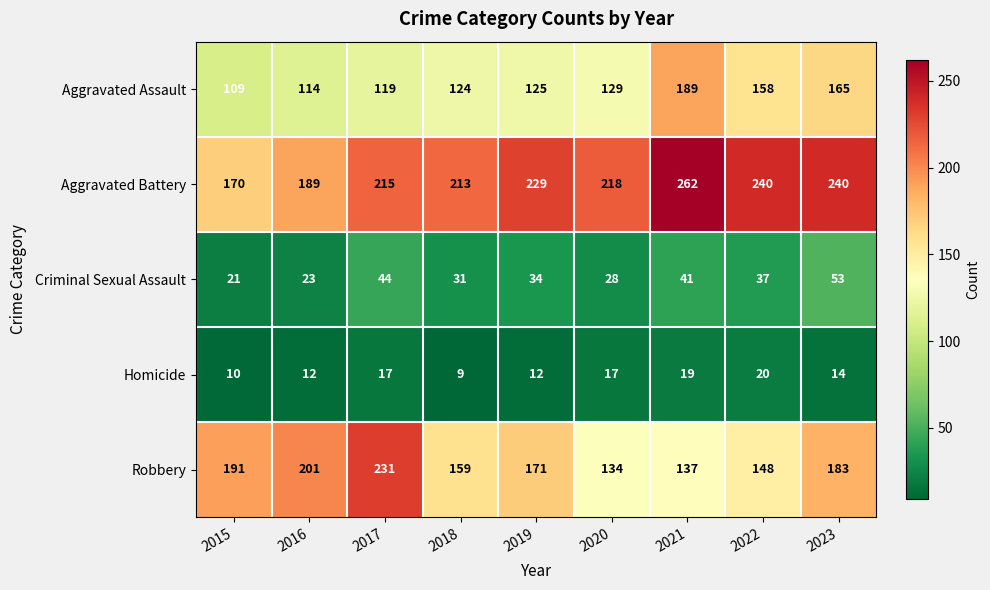

At which category does the chart reach its minimum across all series?

2018